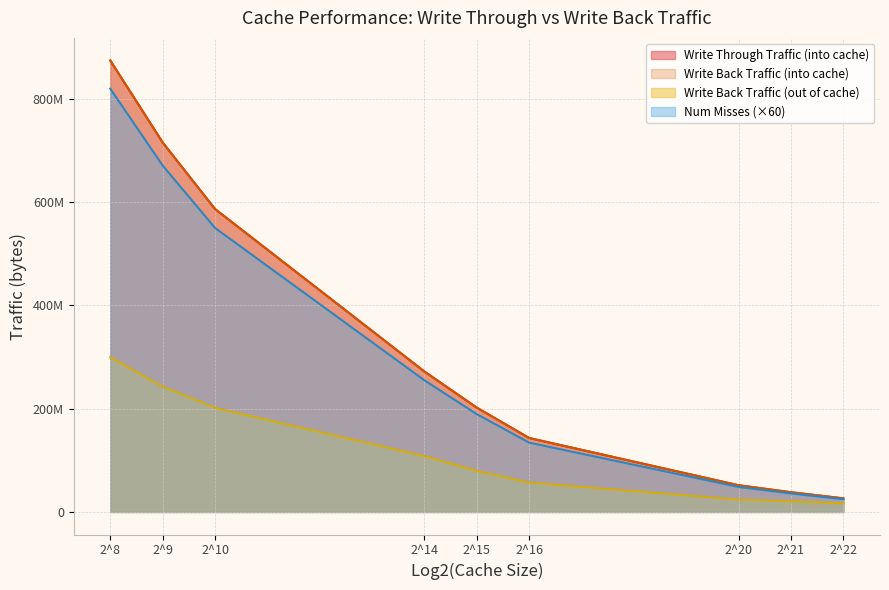

What is the value of the Write Back Traffic (out of cache) point at the 2nd from the left?

242528512